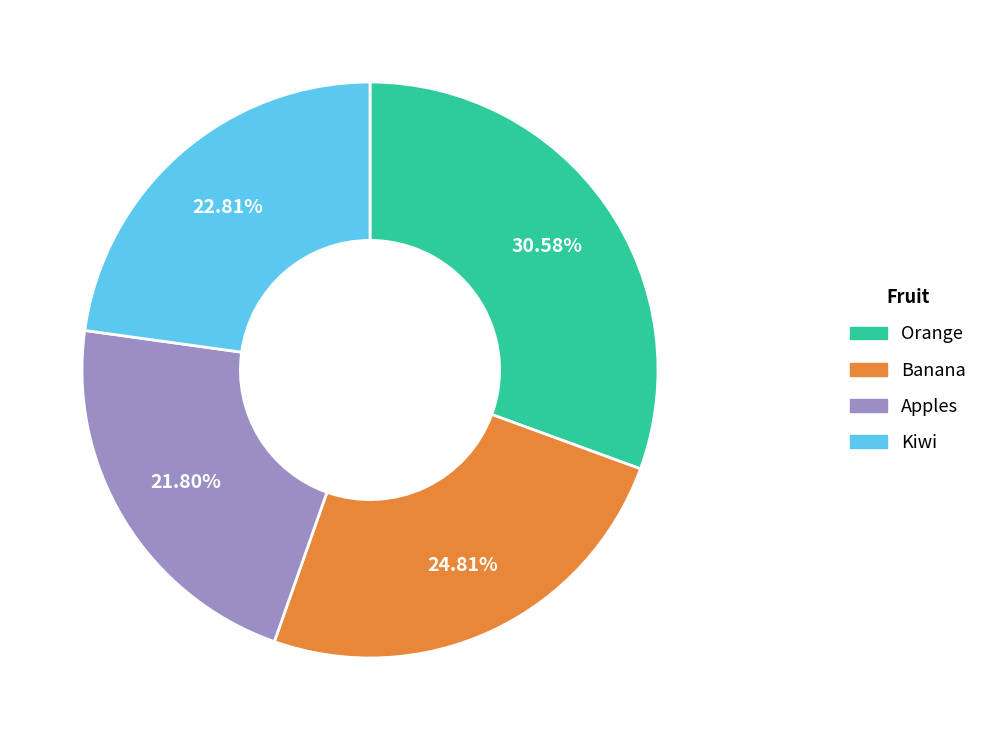

Does any single category account for the majority?

No